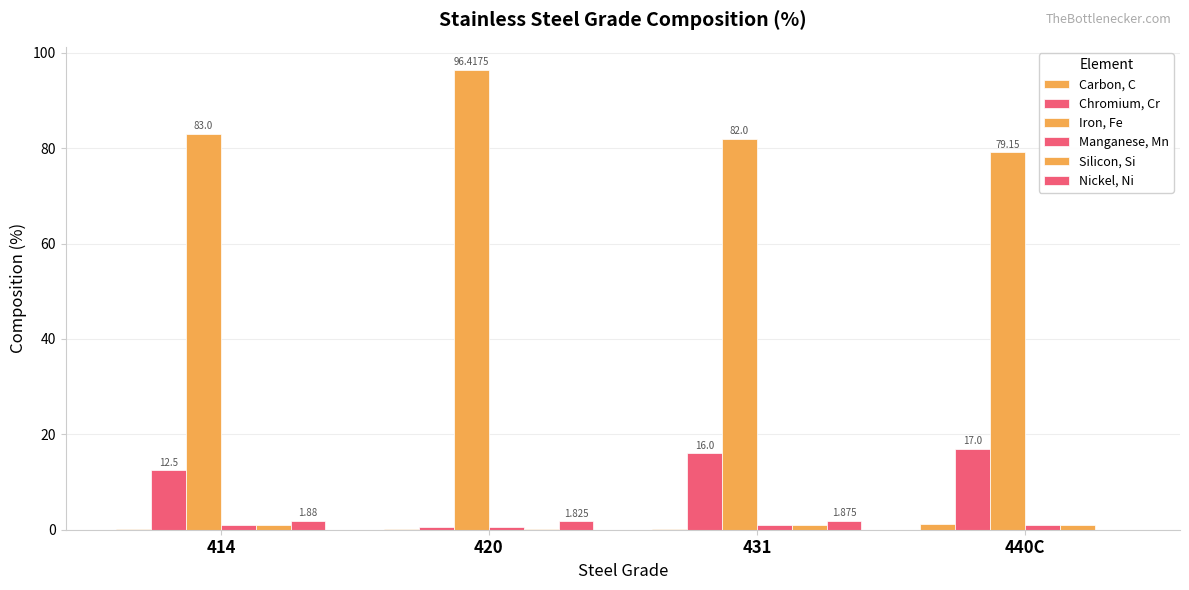

What is the difference between the Manganese, Mn values at 440C and 420?

0.4